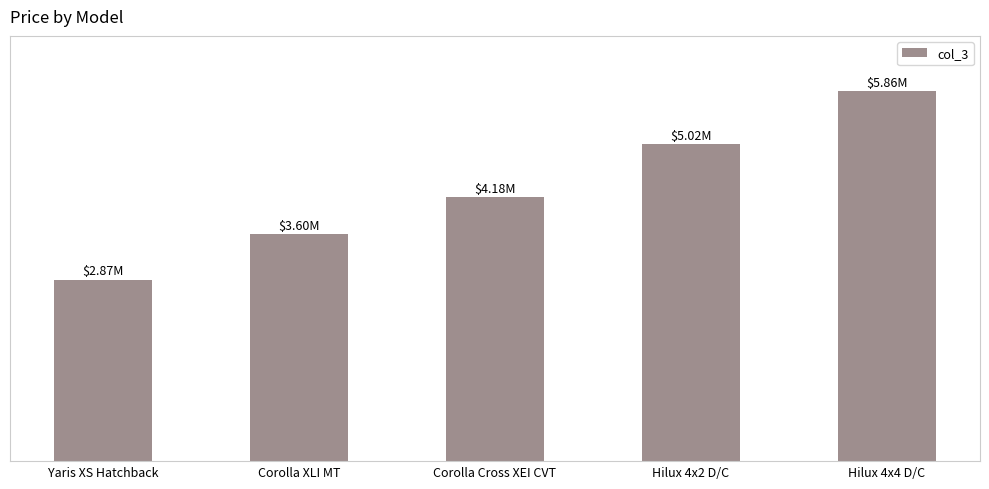

Is it true that the value at Corolla XLI MT is 5055985?

False